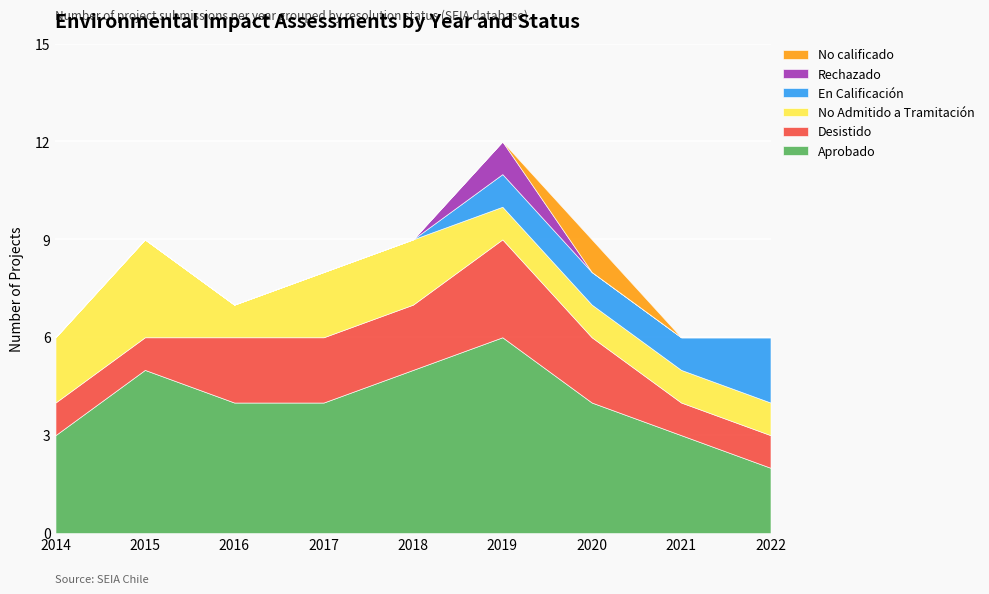

Is it true that No Admitido a Tramitación equals 2 at 2014?

True